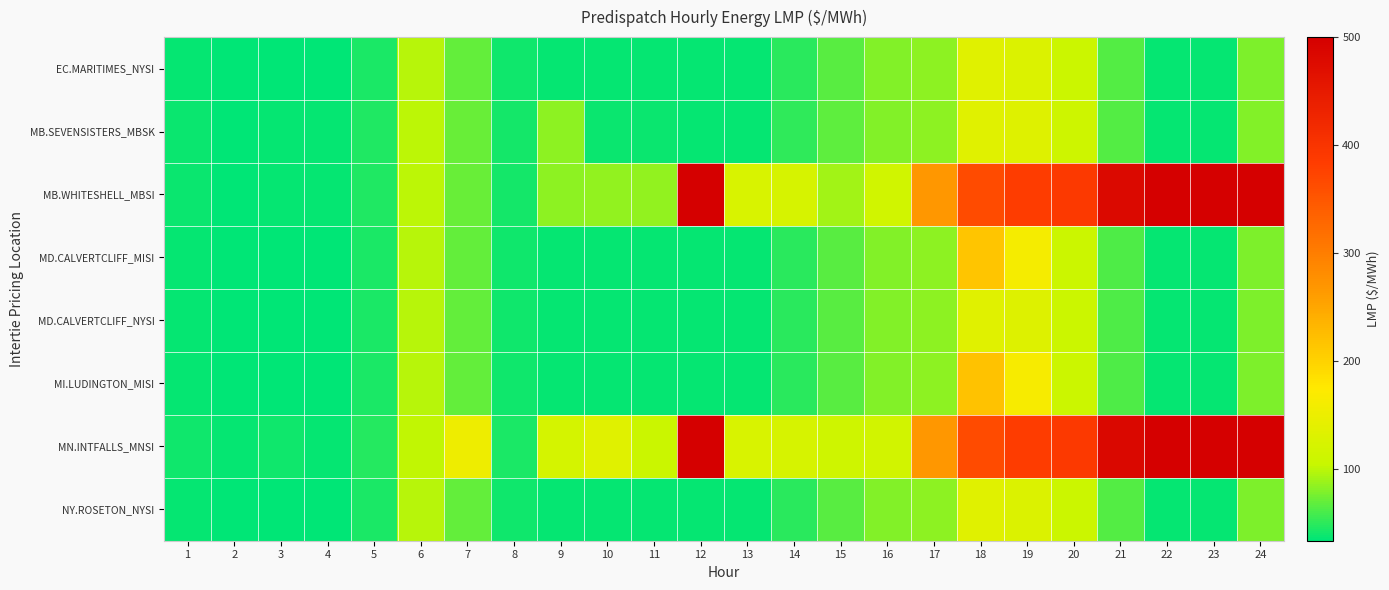

What is the total value across all series at 14?

544.0